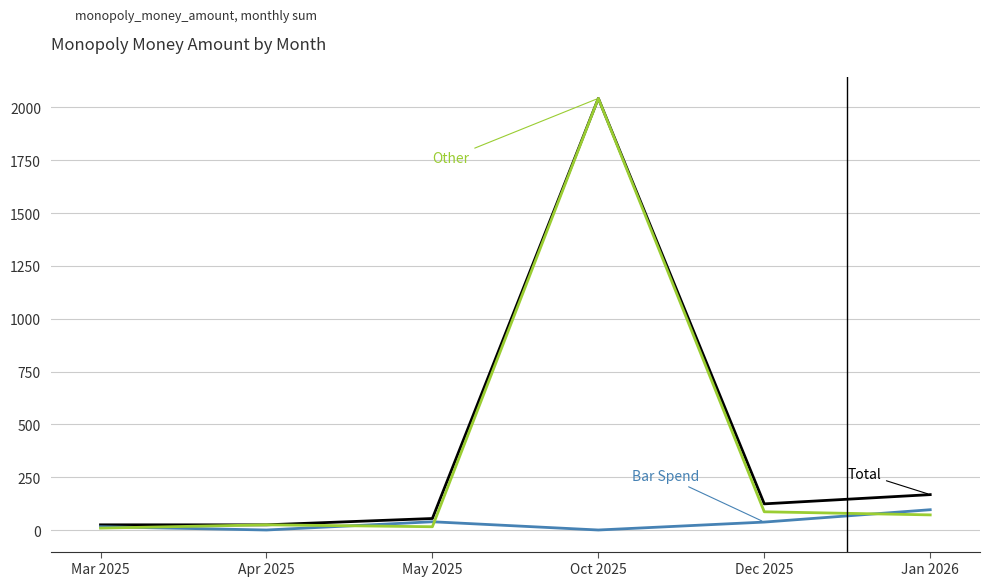

At which category does the chart reach its peak across all series?

Oct 2025